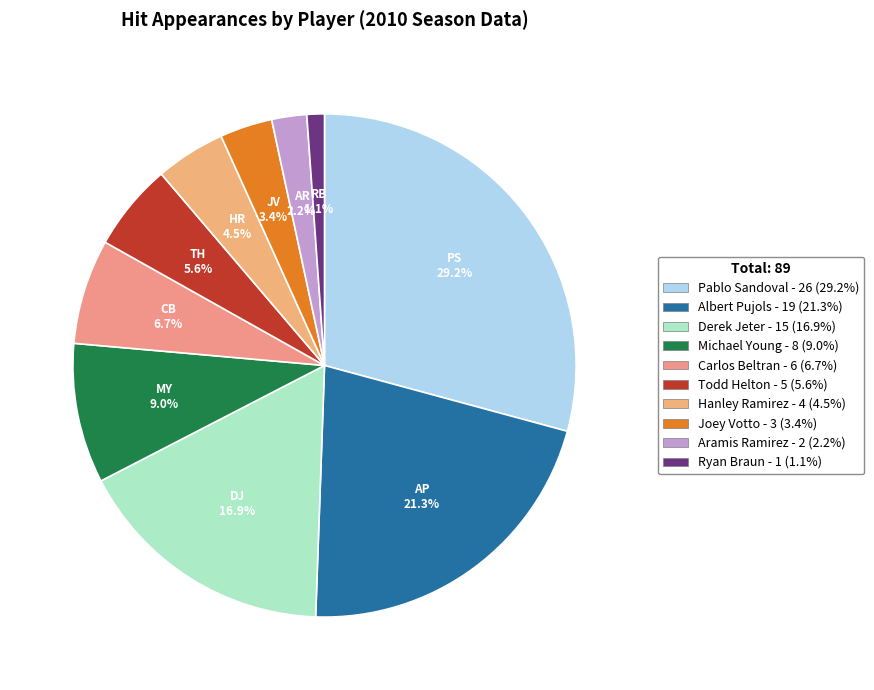

Is it true that Albert Pujols is 35% of the pie?

False